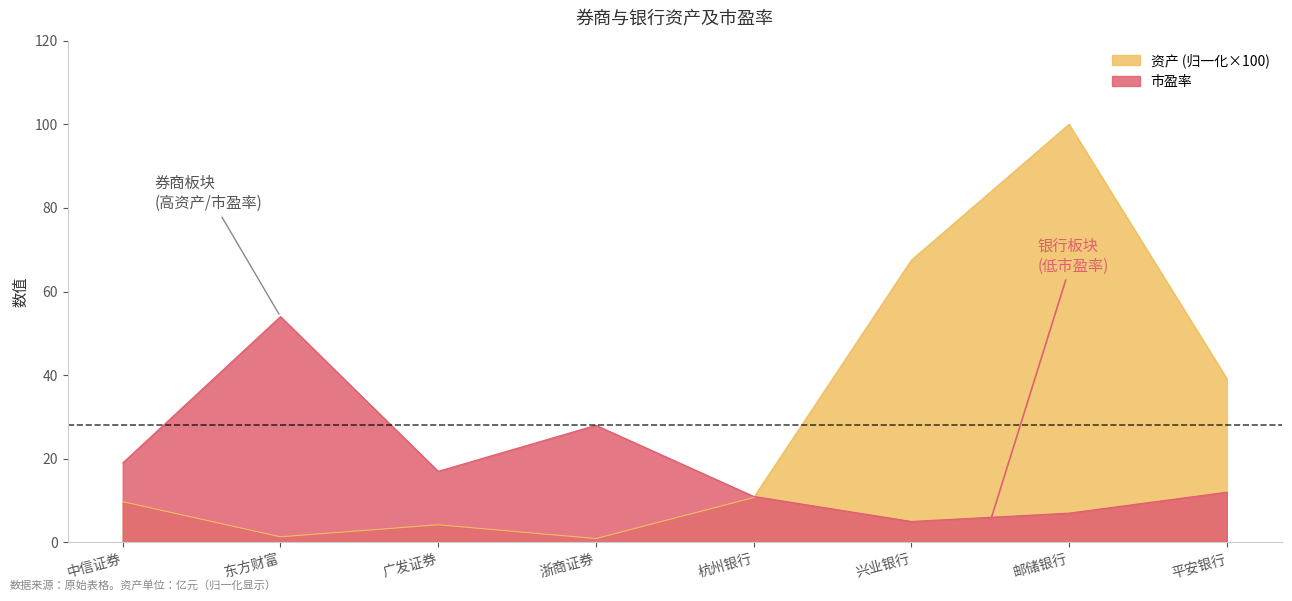

How many data points in 资产 are above 10?

4